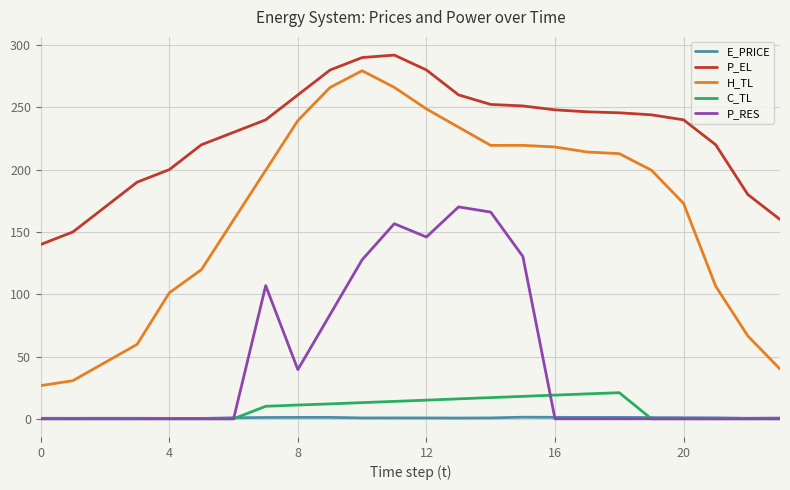

True or false: H_TL and E_PRICE cross at least once.

False